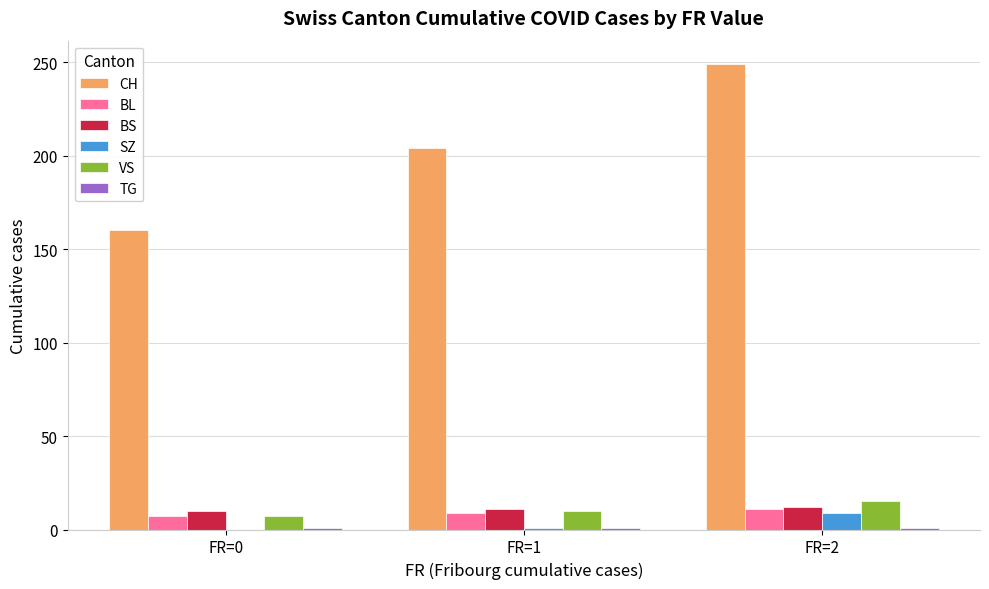

What is the greatest value displayed?

249